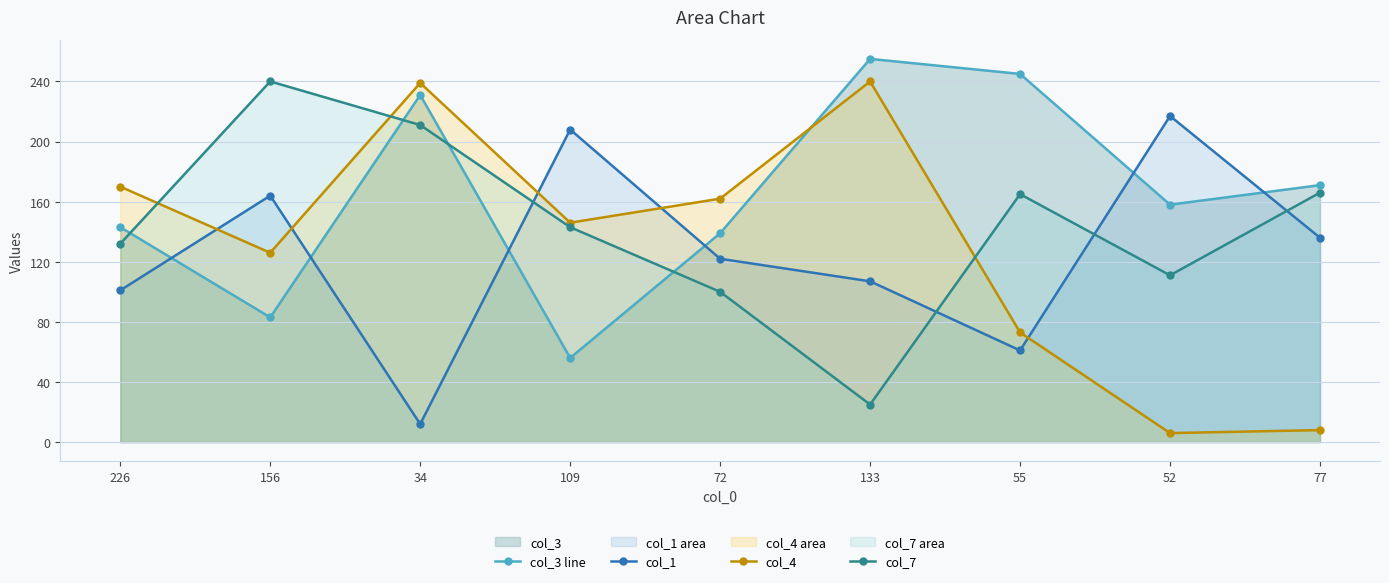

Rank the categories by col_1 value from lowest to highest.

34, 55, 226, 133, 72, 77, 156, 109, 52